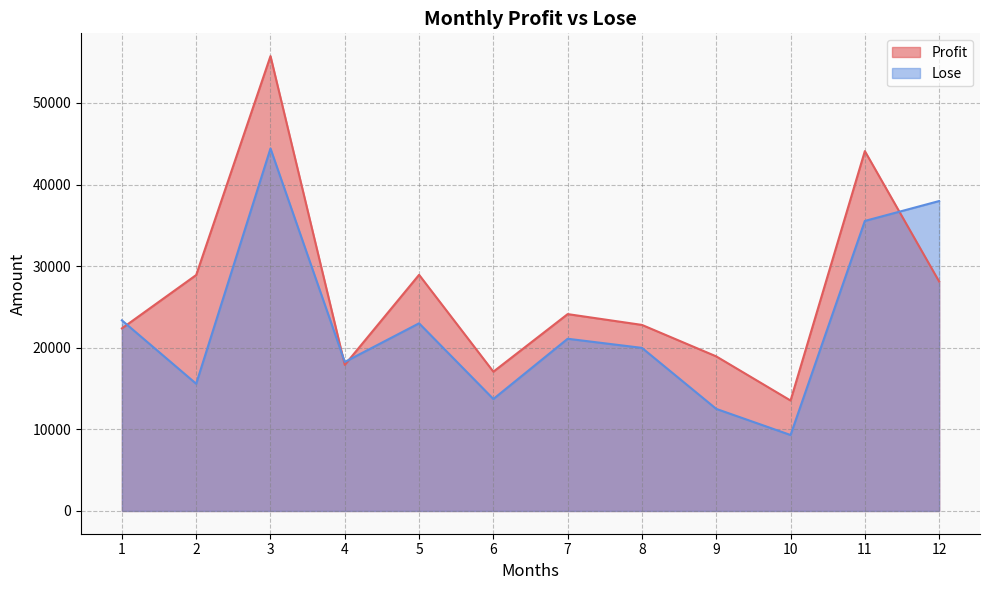

At which label is Profit closest to 34636?

5